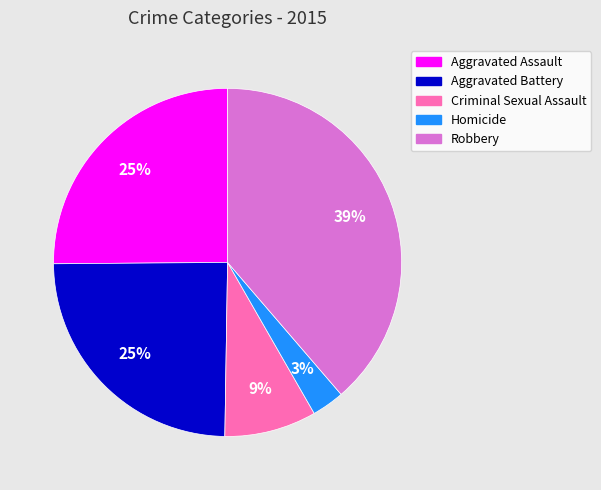

Is there a majority slice in this chart?

No